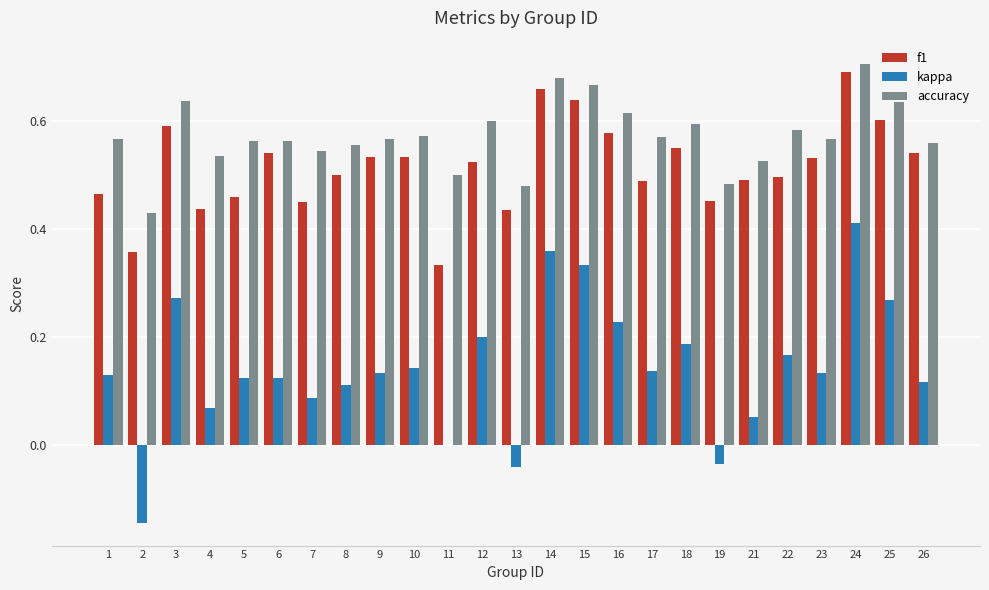

At which category does the chart reach its peak across all series?

24